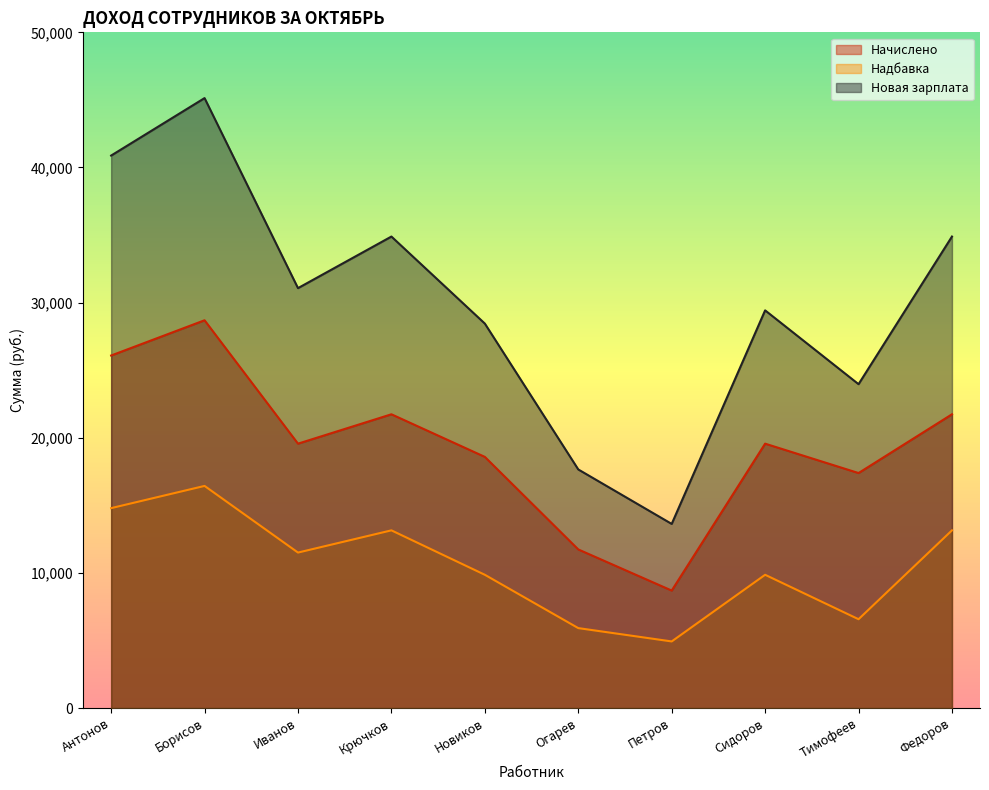

How many values in the Новая зарплата series exceed 31072?

5